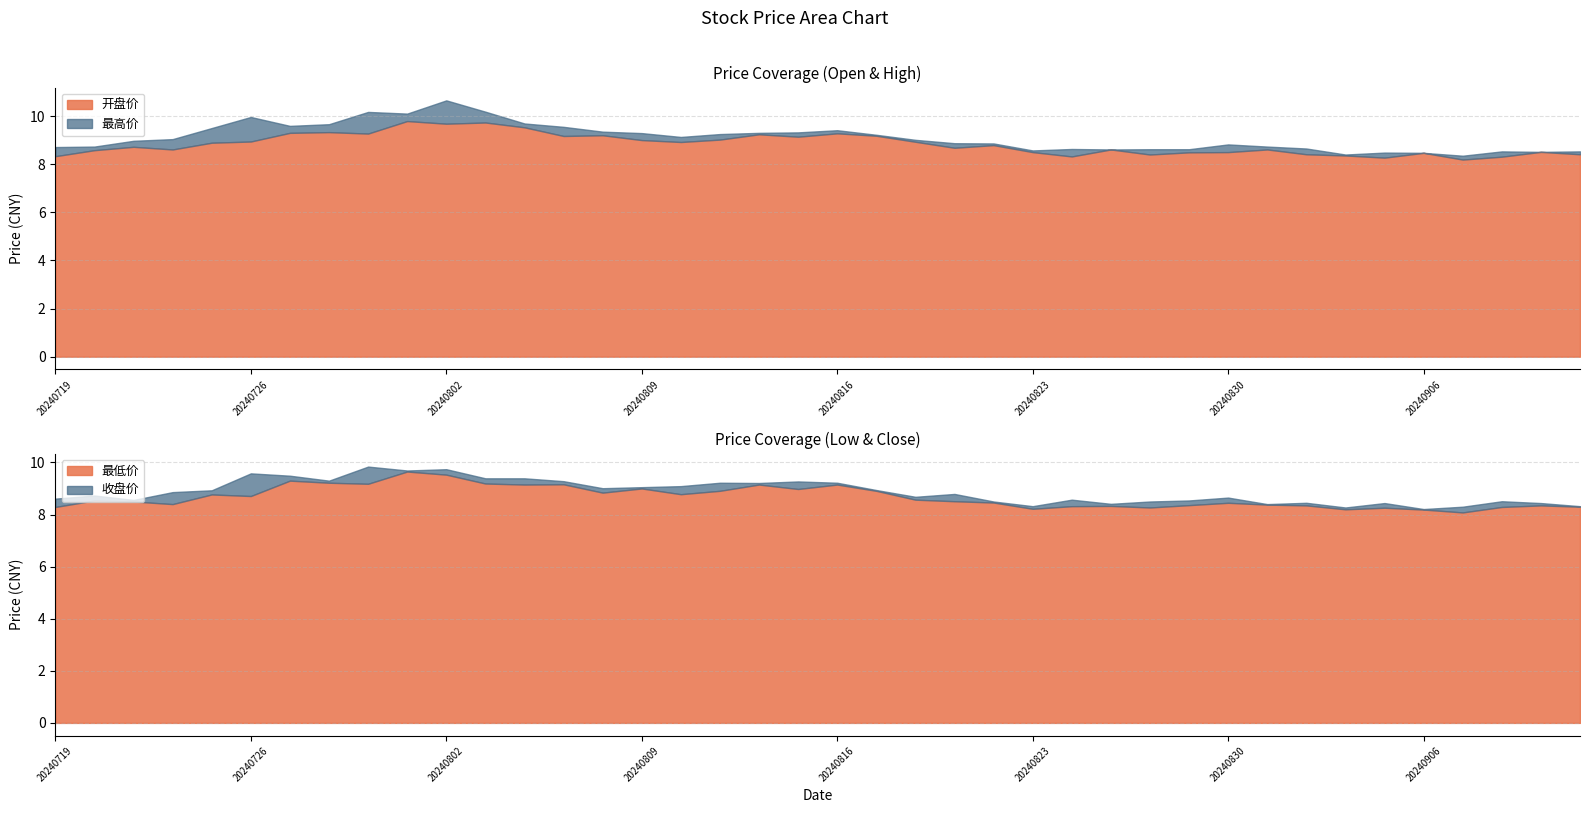

Which series has the largest total across all categories?

最高价